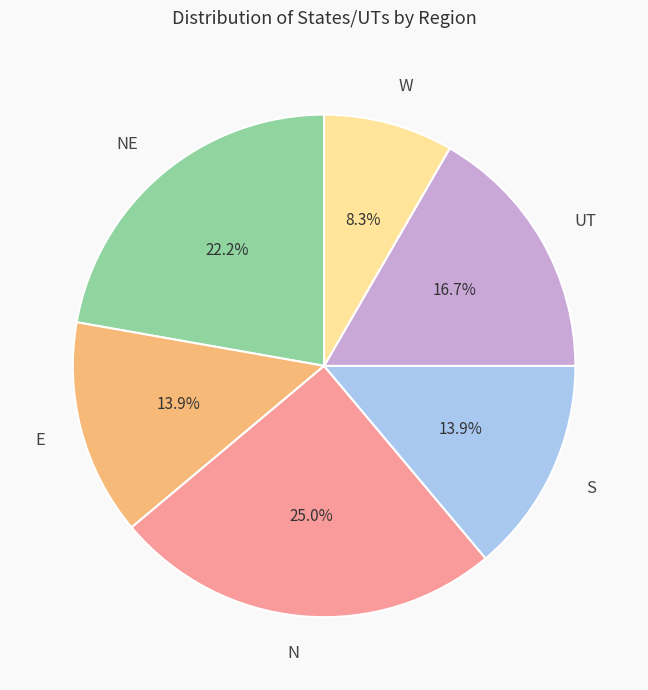

Is N the majority of the pie?

No